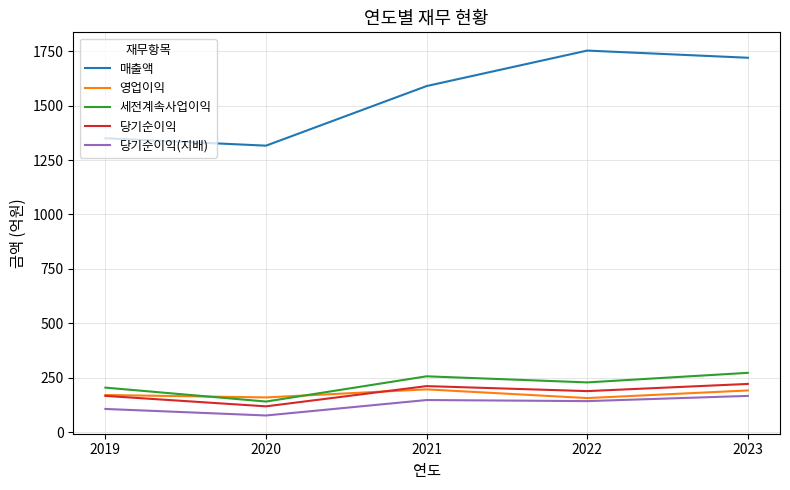

What is the total value across all series at 2020?

1809